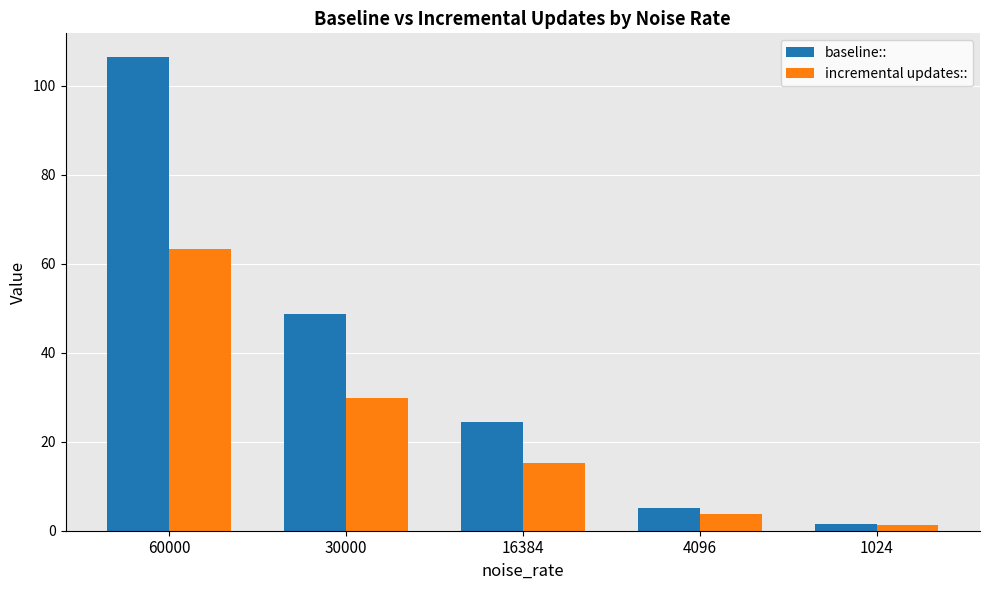

At which label is incremental updates:: closest to 32?

30000